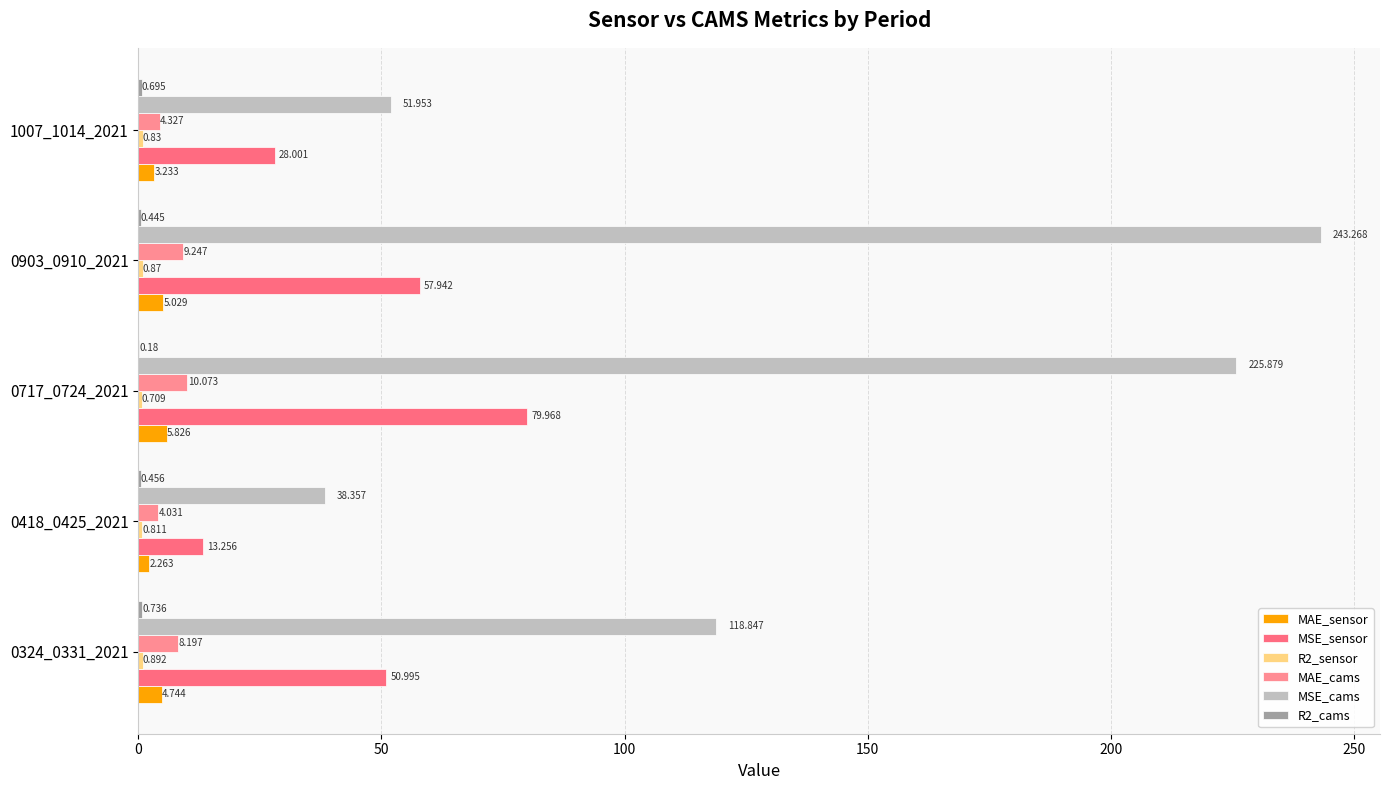

Count the number of categories in the chart.

5